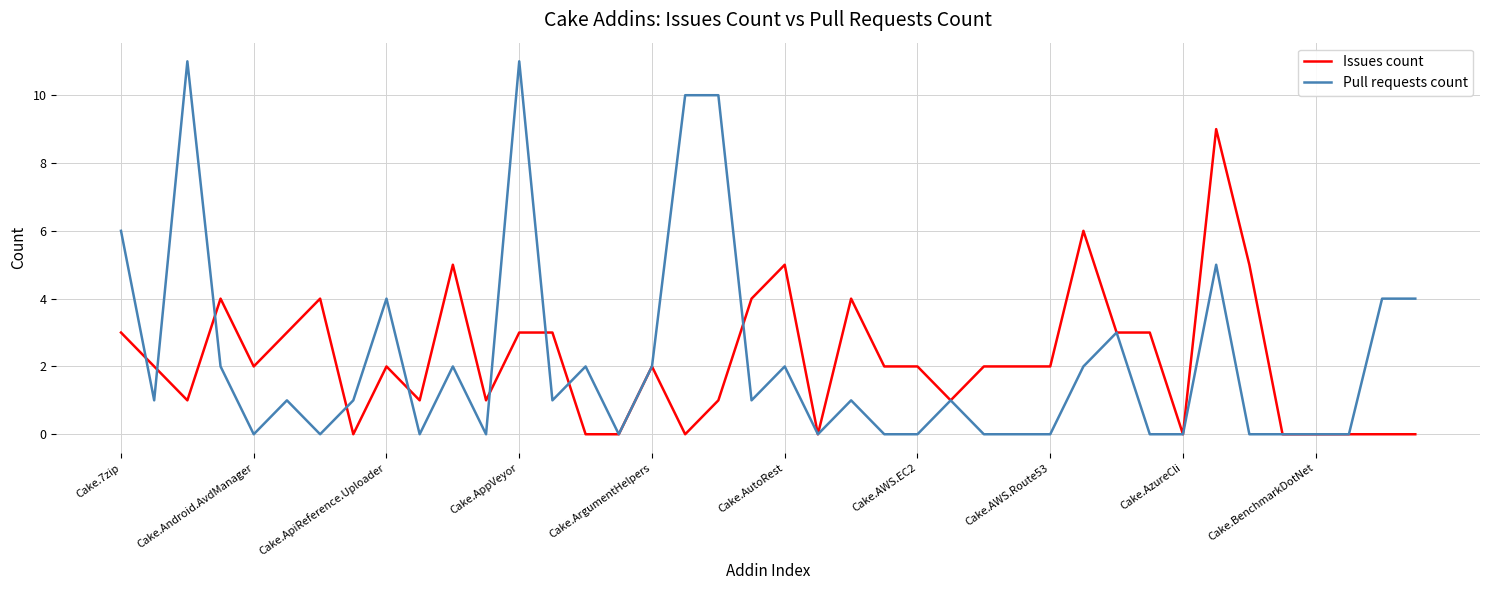

List the series in order of their peak value, highest first.

Pull requests count, Issues count